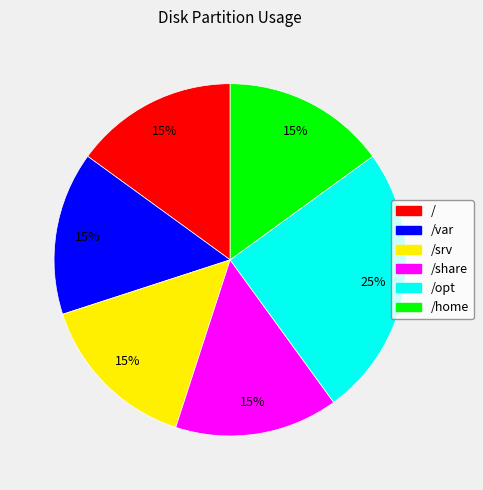

To the nearest percent, what is the difference between the largest and smallest slice percentages?

10%